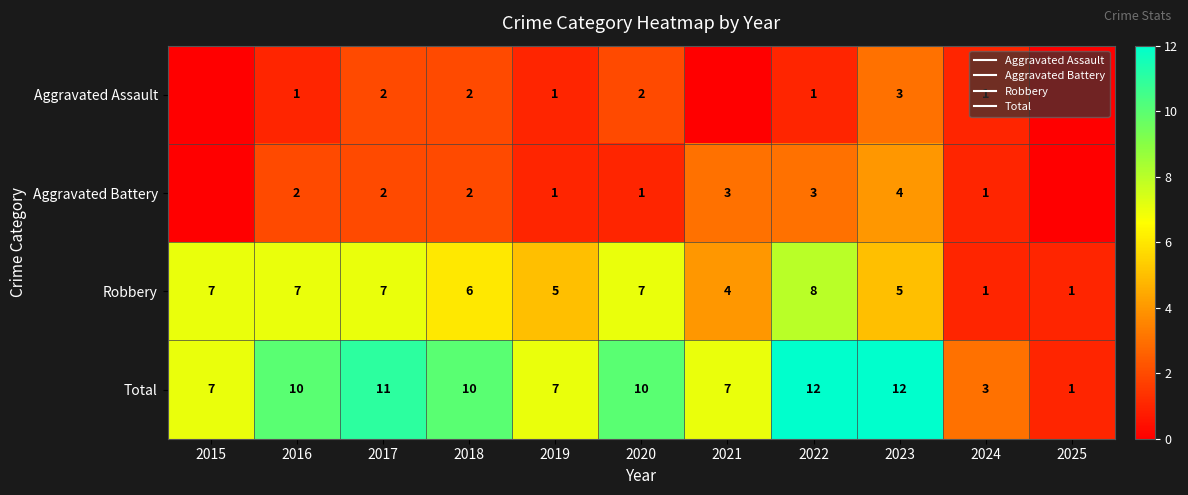

What is the sum of the Robbery values at 2018 and 2020?

13